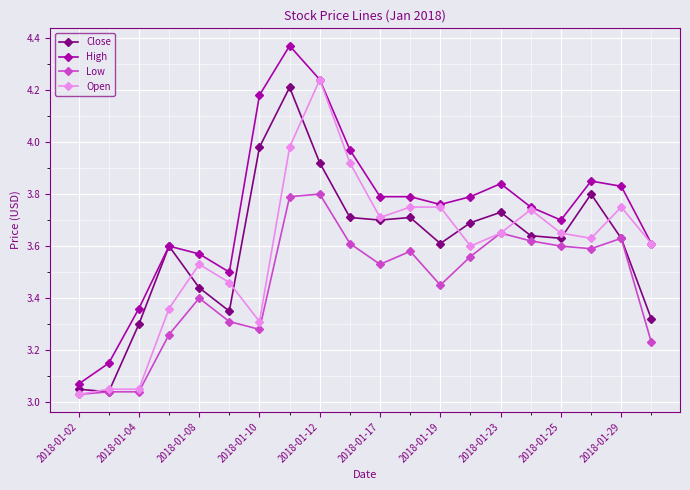

At how many categories does at least one series exceed 3?

20